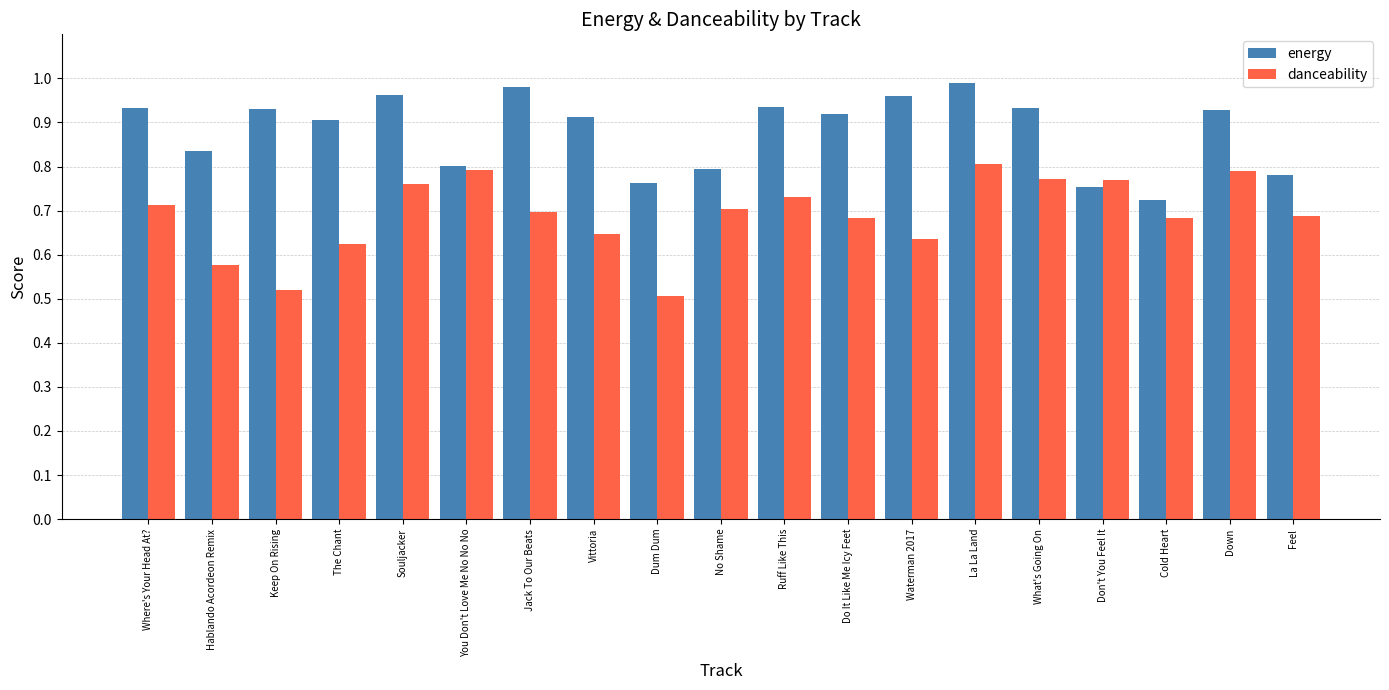

What is the label of the 15th bar from the right?

Souljacker